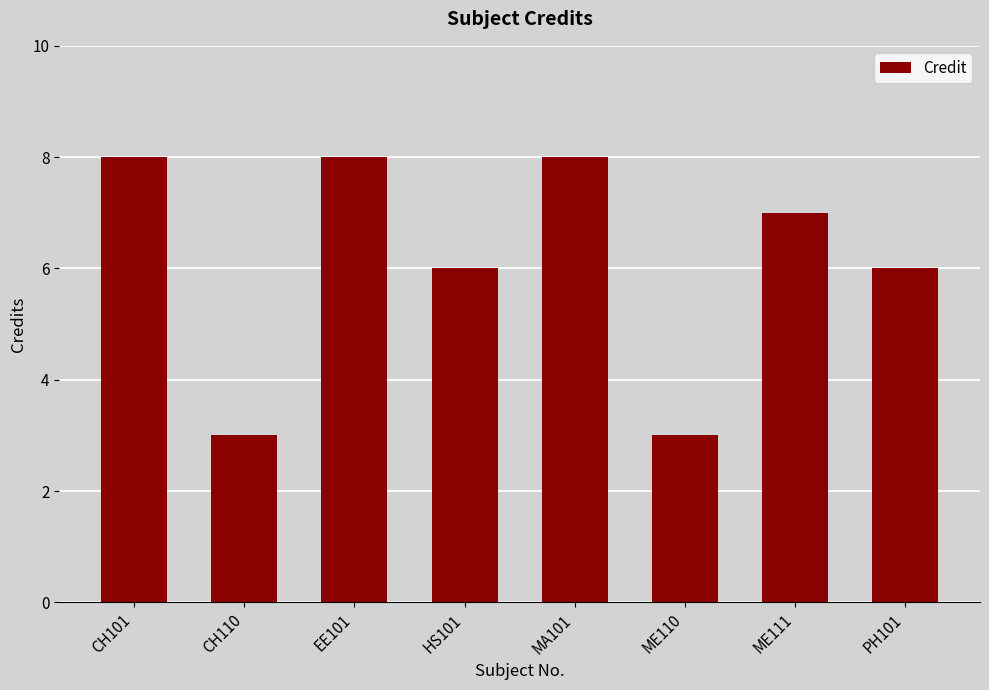

What is the smallest value displayed?

3